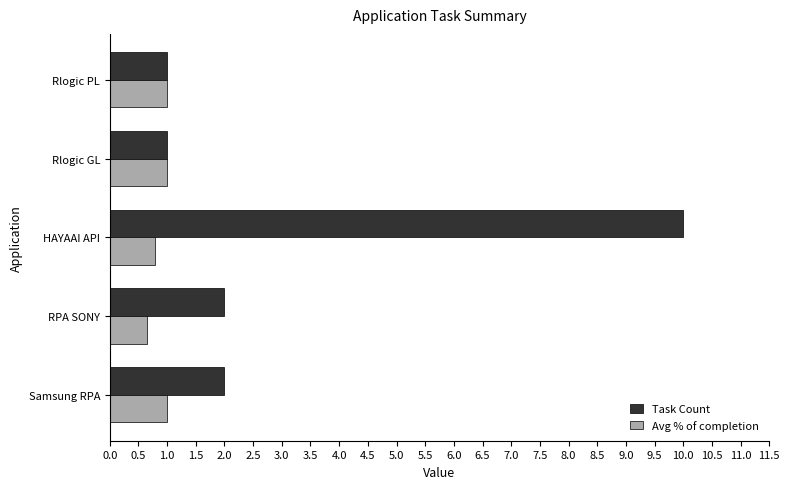

What is the maximum value shown in the chart?

10.0